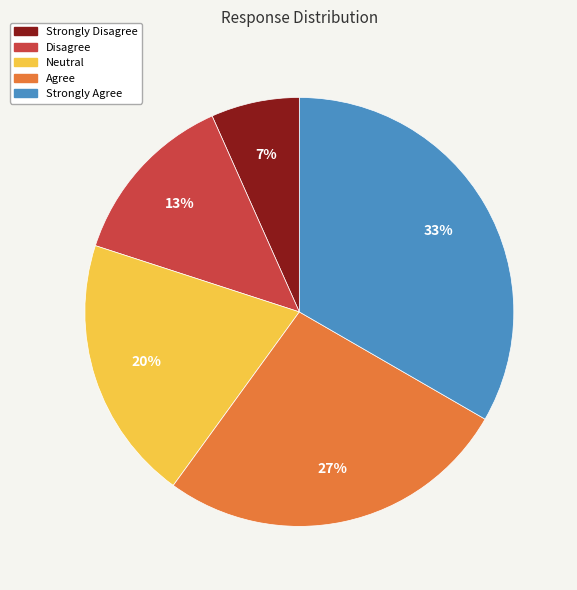

What is the ratio of the value at Strongly Disagree to the value at Strongly Agree?

0.2